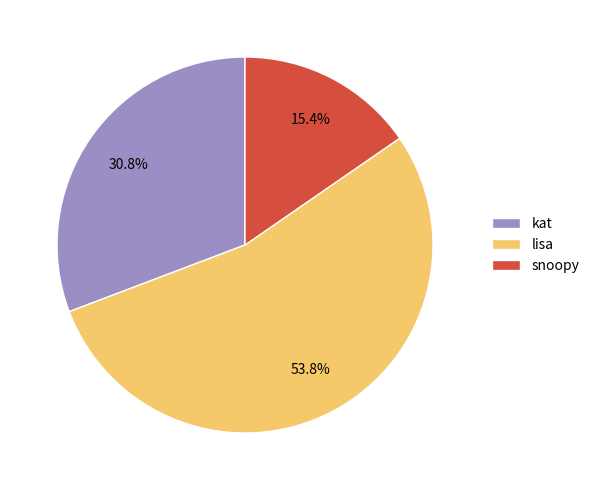

What is the smallest slice in the pie chart?

snoopy